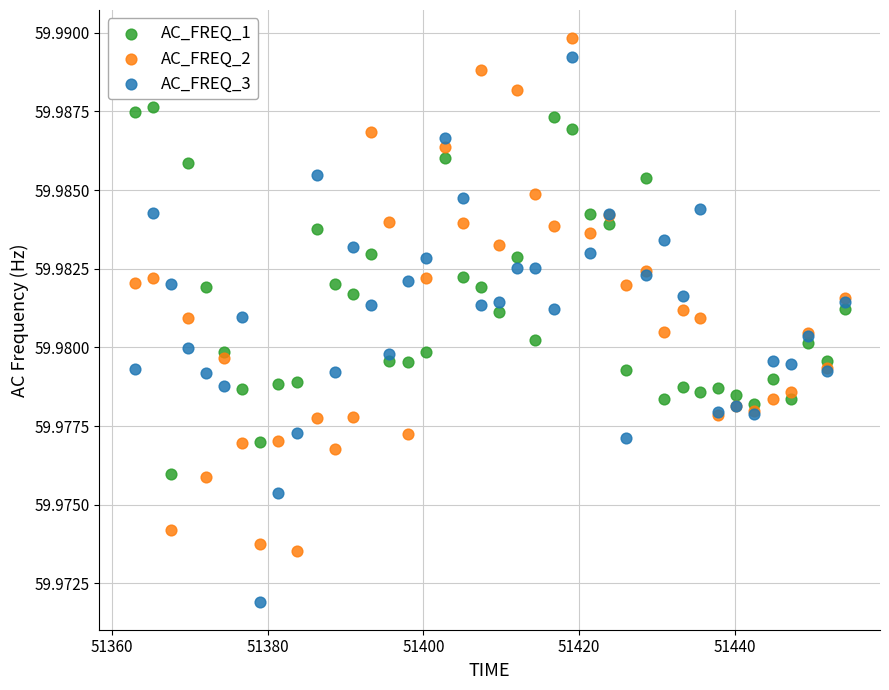

Which series has the largest Y range (max minus min)?

AC_FREQ_3